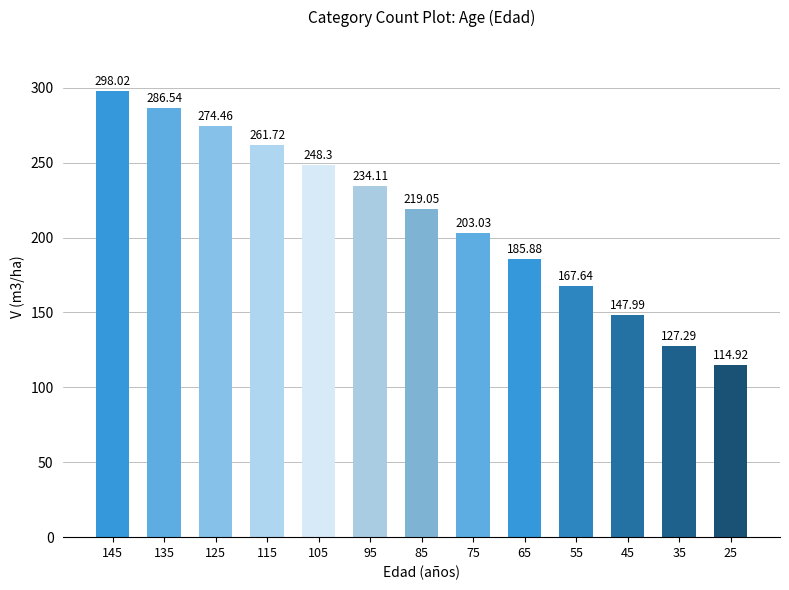

What is the difference between the maximum and minimum values?

183.1